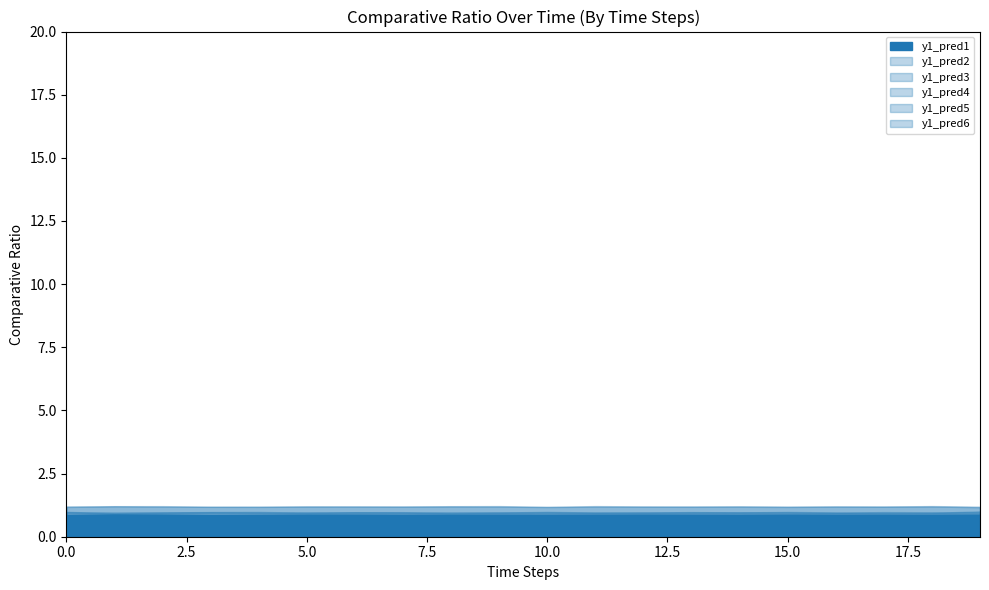

Which label corresponds to the largest value in the chart?

11